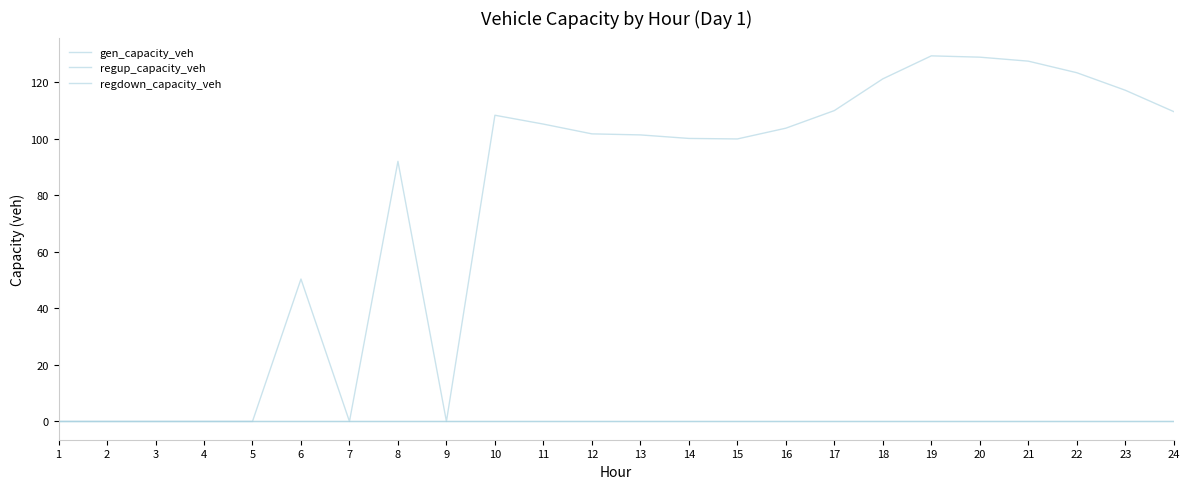

Does the chart display data point markers on the line(s)?

No